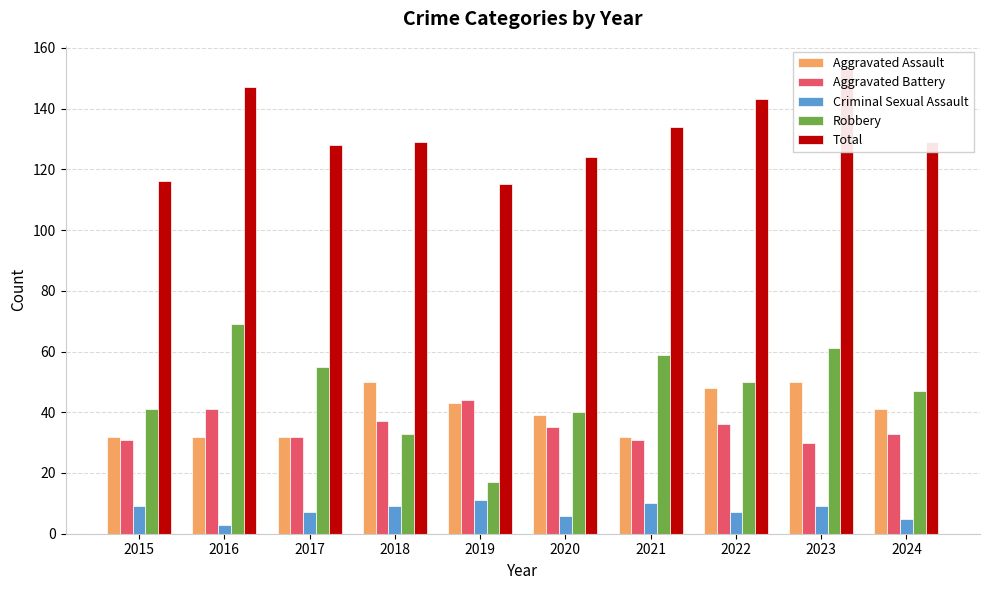

What is the spread (max minus min) of values at 2024?

124